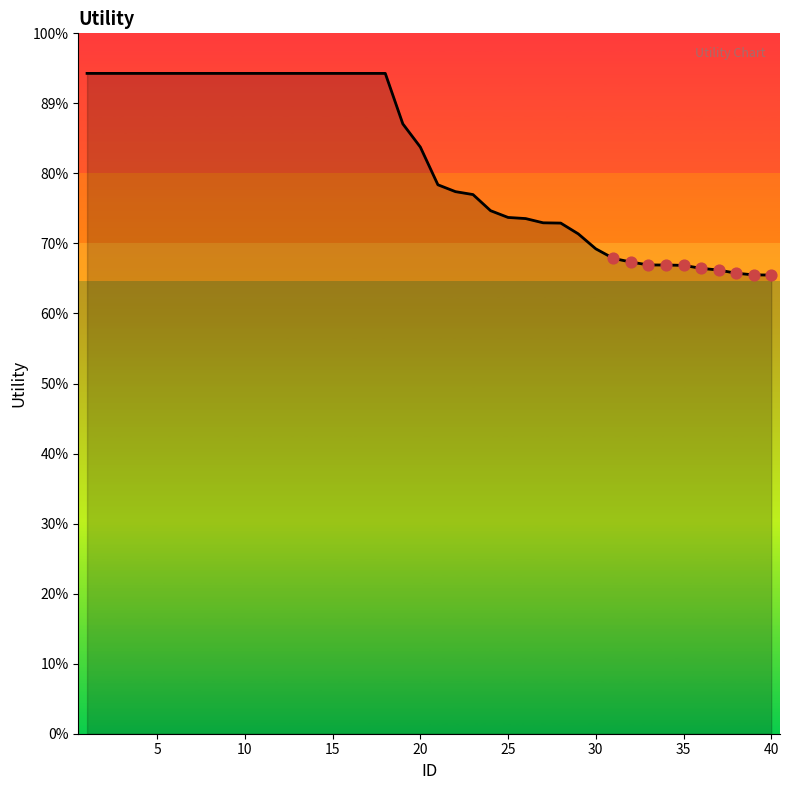

Is this an area chart (filled region under the line)?

Yes